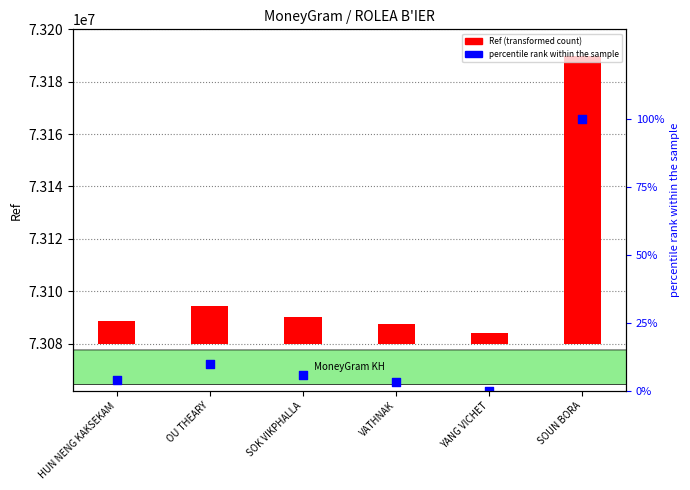

Which series contains the lowest Y value?

percentile rank within the sample